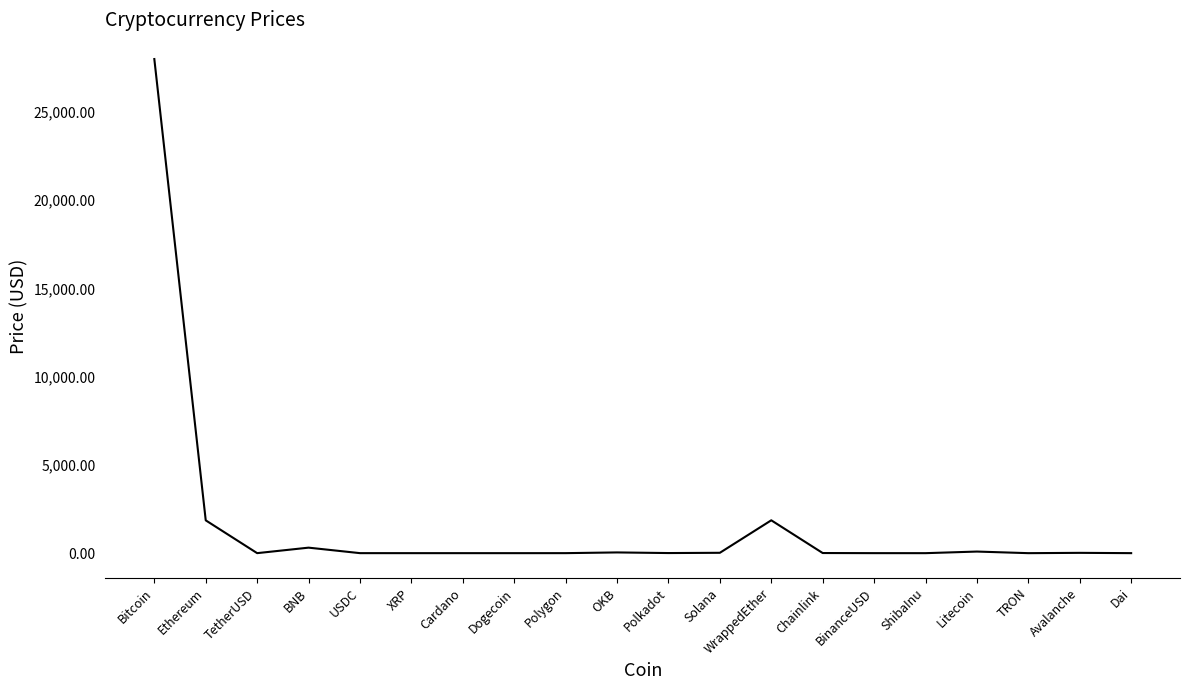

At which category does the chart reach its peak across all series?

Bitcoin